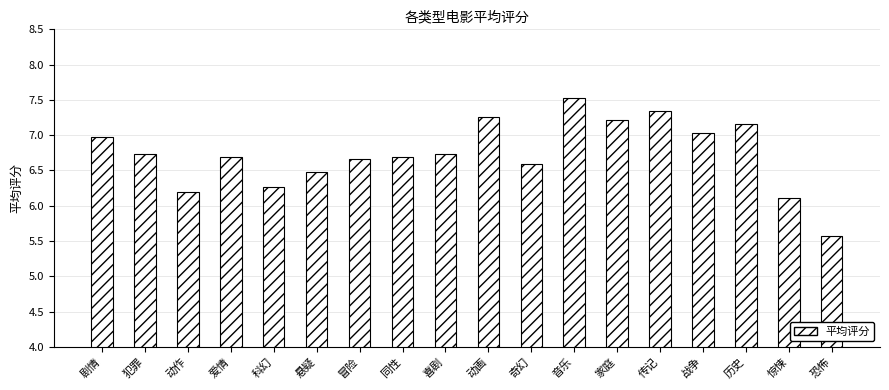

What is the change in value from 动作 to 爱情?

+0.5